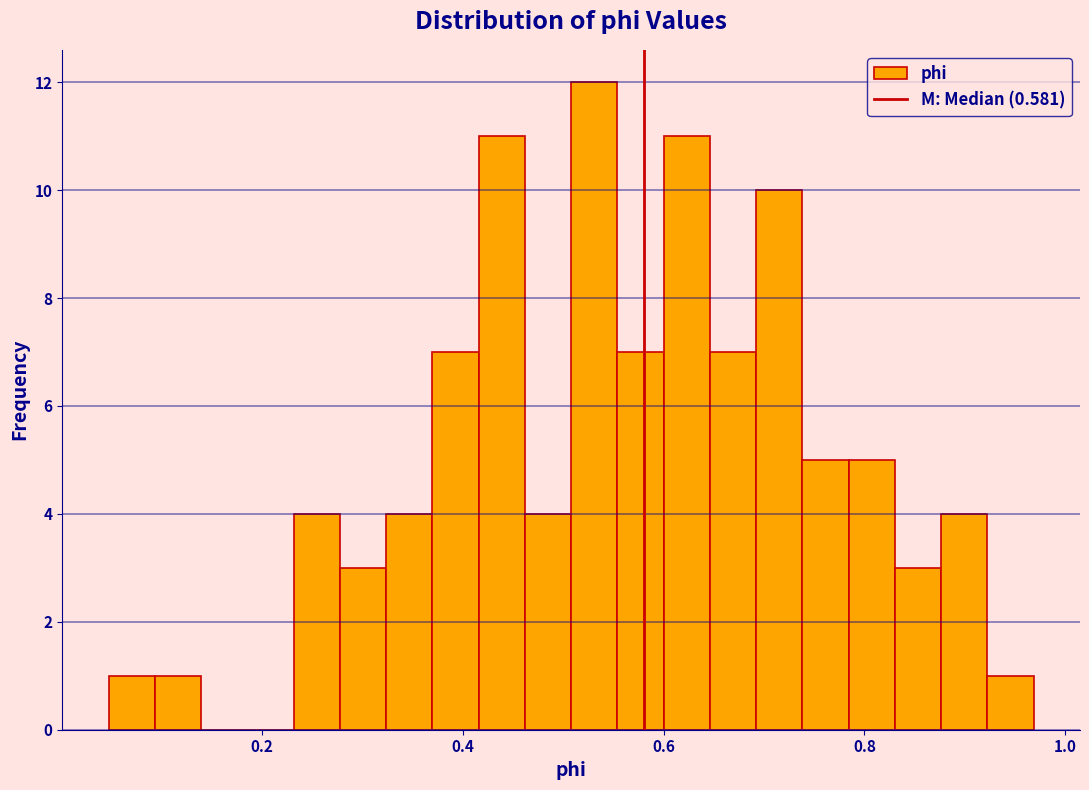

Around what value on the x-axis is the tallest bar? Give the approximate position of its centre, as read against the axis.

0.54